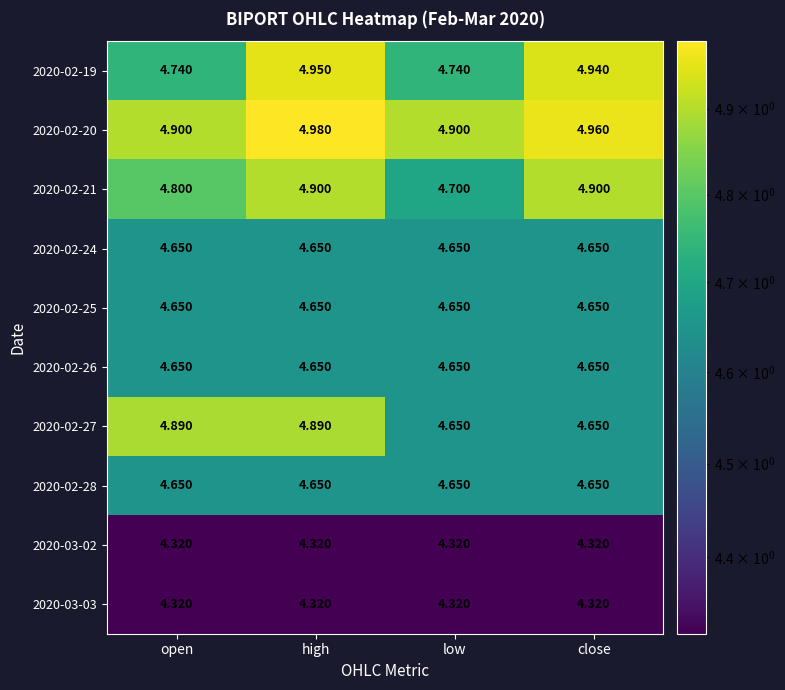

At which category is the sum across all series the highest?

high